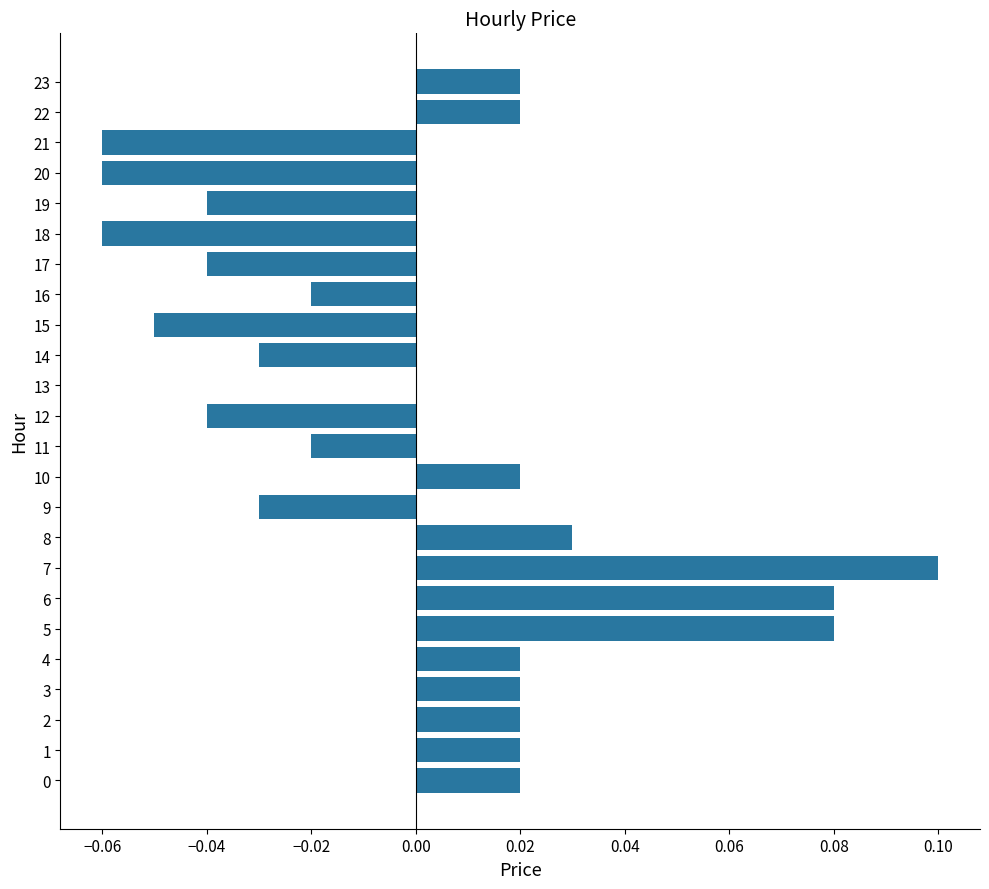

Is it true that the value at 5 is 0.1?

True